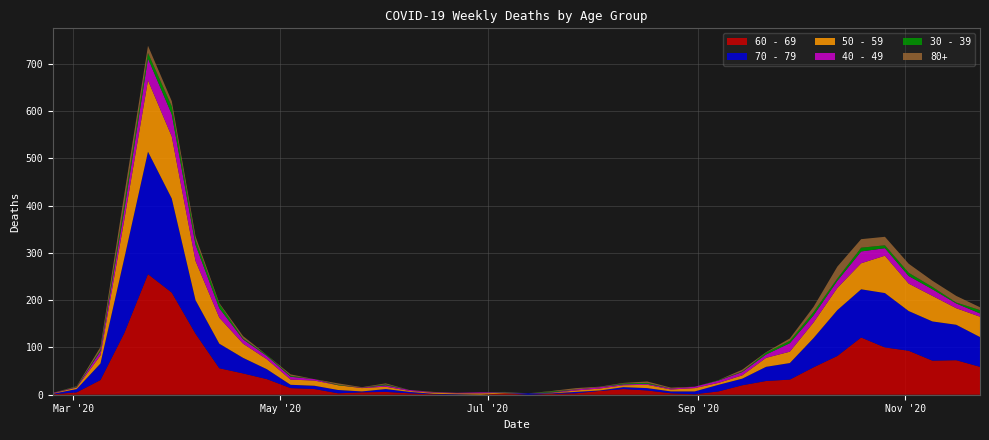

Reading left to right, transcribe all the data shown in this chart.

60 - 69: 2020-02-24=1	2020-03-02=5	2020-03-09=31	2020-03-16=130	2020-03-23=255	2020-03-30=216	2020-04-06=129	2020-04-13=56	2020-04-20=45	2020-04-27=33	2020-05-04=14	2020-05-11=12	2020-05-18=3	2020-05-25=5	2020-06-01=6	2020-06-08=3	2020-06-15=1	2020-06-22=0	2020-06-29=0	2020-07-06=3	2020-07-13=0	2020-07-20=2	2020-07-27=3	2020-08-03=8	2020-08-10=12	2020-08-17=9	2020-08-24=3	2020-08-31=1	2020-09-07=7	2020-09-14=20	2020-09-21=29	2020-09-28=32	2020-10-05=58	2020-10-12=82	2020-10-19=121	2020-10-26=100	2020-11-02=93	2020-11-09=72	2020-11-16=73	2020-11-23=59
70 - 79: 2020-02-24=1	2020-03-02=7	2020-03-09=35	2020-03-16=158	2020-03-23=259	2020-03-30=199	2020-04-06=71	2020-04-13=52	2020-04-20=33	2020-04-27=21	2020-05-04=7	2020-05-11=7	2020-05-18=7	2020-05-25=2	2020-06-01=6	2020-06-08=3	2020-06-15=1	2020-06-22=1	2020-06-29=0	2020-07-06=0	2020-07-13=3	2020-07-20=1	2020-07-27=3	2020-08-03=1	2020-08-10=4	2020-08-17=5	2020-08-24=4	2020-08-31=6	2020-09-07=14	2020-09-14=14	2020-09-21=30	2020-09-28=35	2020-10-05=62	2020-10-12=97	2020-10-19=102	2020-10-26=115	2020-11-02=84	2020-11-09=83	2020-11-16=75	2020-11-23=63
50 - 59: 2020-02-24=1	2020-03-02=3	2020-03-09=17	2020-03-16=81	2020-03-23=151	2020-03-30=131	2020-04-06=83	2020-04-13=55	2020-04-20=30	2020-04-27=21	2020-05-04=11	2020-05-11=11	2020-05-18=10	2020-05-25=7	2020-06-01=5	2020-06-08=2	2020-06-15=2	2020-06-22=2	2020-06-29=3	2020-07-06=1	2020-07-13=0	2020-07-20=1	2020-07-27=3	2020-08-03=4	2020-08-10=4	2020-08-17=7	2020-08-24=4	2020-08-31=7	2020-09-07=4	2020-09-14=7	2020-09-21=19	2020-09-28=24	2020-10-05=33	2020-10-12=47	2020-10-19=55	2020-10-26=79	2020-11-02=58	2020-11-09=54	2020-11-16=35	2020-11-23=43
40 - 49: 2020-02-24=1	2020-03-02=1	2020-03-09=9	2020-03-16=21	2020-03-23=46	2020-03-30=47	2020-04-06=34	2020-04-13=20	2020-04-20=9	2020-04-27=7	2020-05-04=6	2020-05-11=3	2020-05-18=0	2020-05-25=1	2020-06-01=3	2020-06-08=2	2020-06-15=1	2020-06-22=1	2020-06-29=2	2020-07-06=1	2020-07-13=0	2020-07-20=1	2020-07-27=2	2020-08-03=3	2020-08-10=2	2020-08-17=2	2020-08-24=2	2020-08-31=3	2020-09-07=5	2020-09-14=7	2020-09-21=7	2020-09-28=18	2020-10-05=15	2020-10-12=15	2020-10-19=25	2020-10-26=16	2020-11-02=16	2020-11-09=14	2020-11-16=10	2020-11-23=7
30 - 39: 2020-02-24=0	2020-03-02=1	2020-03-09=3	2020-03-16=12	2020-03-23=12	2020-03-30=17	2020-04-06=10	2020-04-13=9	2020-04-20=2	2020-04-27=2	2020-05-04=2	2020-05-11=0	2020-05-18=1	2020-05-25=0	2020-06-01=2	2020-06-08=0	2020-06-15=0	2020-06-22=0	2020-06-29=0	2020-07-06=1	2020-07-13=0	2020-07-20=2	2020-07-27=0	2020-08-03=0	2020-08-10=2	2020-08-17=2	2020-08-24=0	2020-08-31=0	2020-09-07=1	2020-09-14=1	2020-09-21=4	2020-09-28=5	2020-10-05=7	2020-10-12=5	2020-10-19=8	2020-10-26=6	2020-11-02=7	2020-11-09=5	2020-11-16=2	2020-11-23=7
80+: 2020-02-24=0	2020-03-02=1	2020-03-09=6	2020-03-16=21	2020-03-23=15	2020-03-30=11	2020-04-06=8	2020-04-13=2	2020-04-20=5	2020-04-27=0	2020-05-04=3	2020-05-11=0	2020-05-18=3	2020-05-25=1	2020-06-01=2	2020-06-08=0	2020-06-15=1	2020-06-22=0	2020-06-29=0	2020-07-06=0	2020-07-13=0	2020-07-20=1	2020-07-27=3	2020-08-03=1	2020-08-10=1	2020-08-17=3	2020-08-24=2	2020-08-31=0	2020-09-07=0	2020-09-14=4	2020-09-21=1	2020-09-28=5	2020-10-05=11	2020-10-12=25	2020-10-19=18	2020-10-26=18	2020-11-02=19	2020-11-09=13	2020-11-16=14	2020-11-23=6